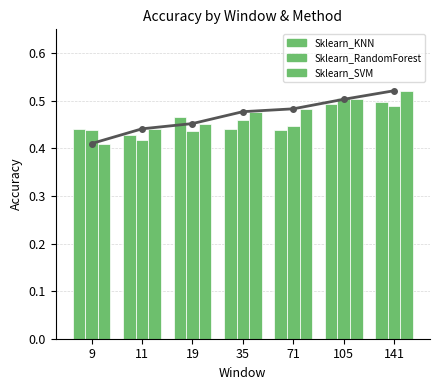

The Sklearn_SVM series shows 0.4 at 9. True or false?

True